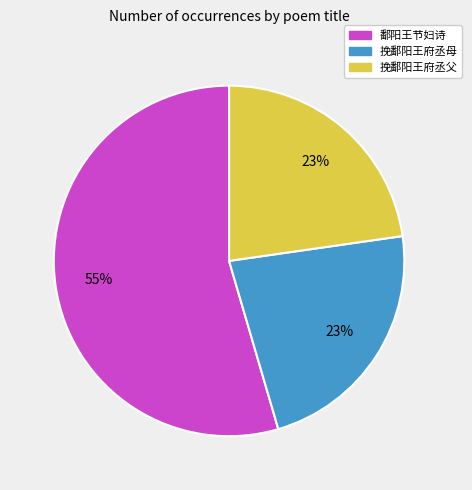

Count the number of slices in the pie.

3